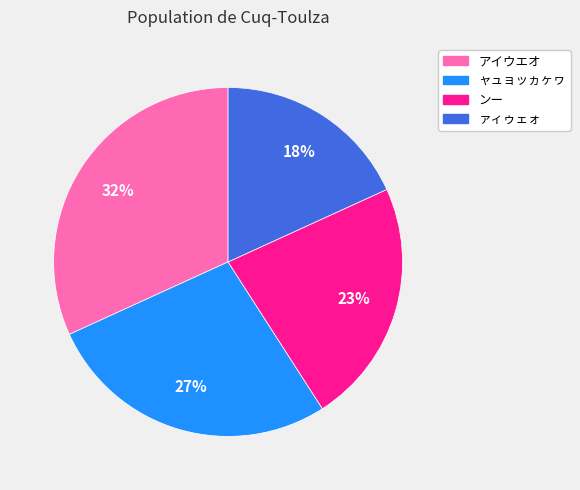

To the nearest percent, what is the difference between the ャュョッヵヶヮ and ァィゥェォ slice percentages?

9%